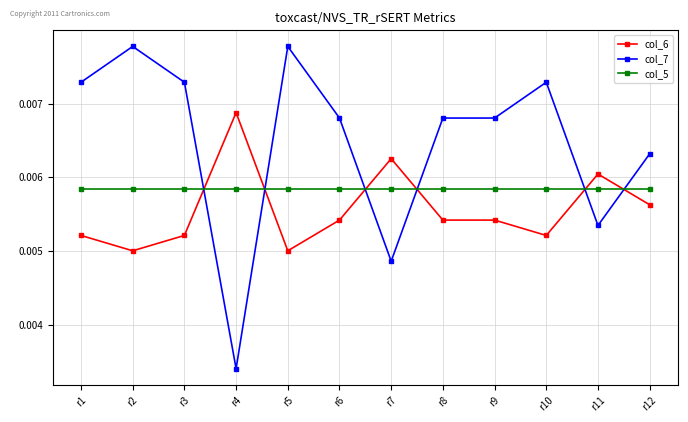

True or false: col_5 and col_7 cross at least once.

True